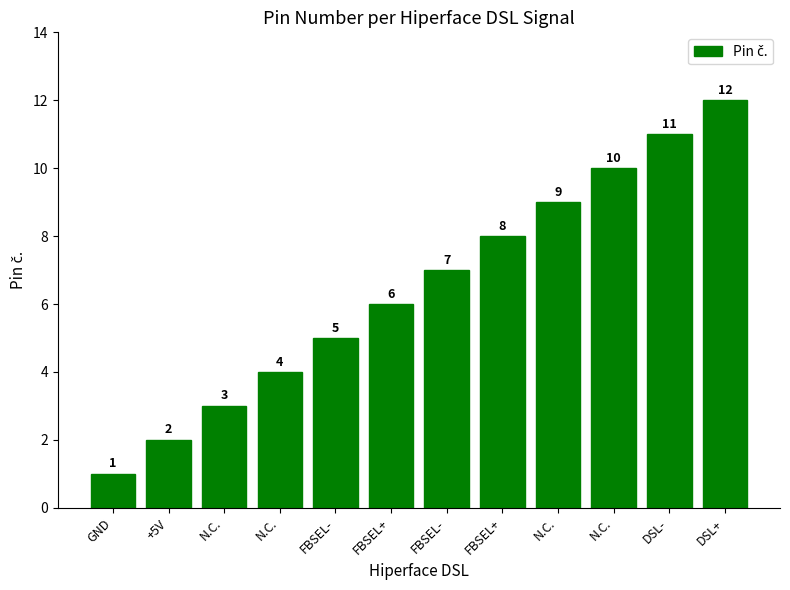

How many bars are there in total?

12